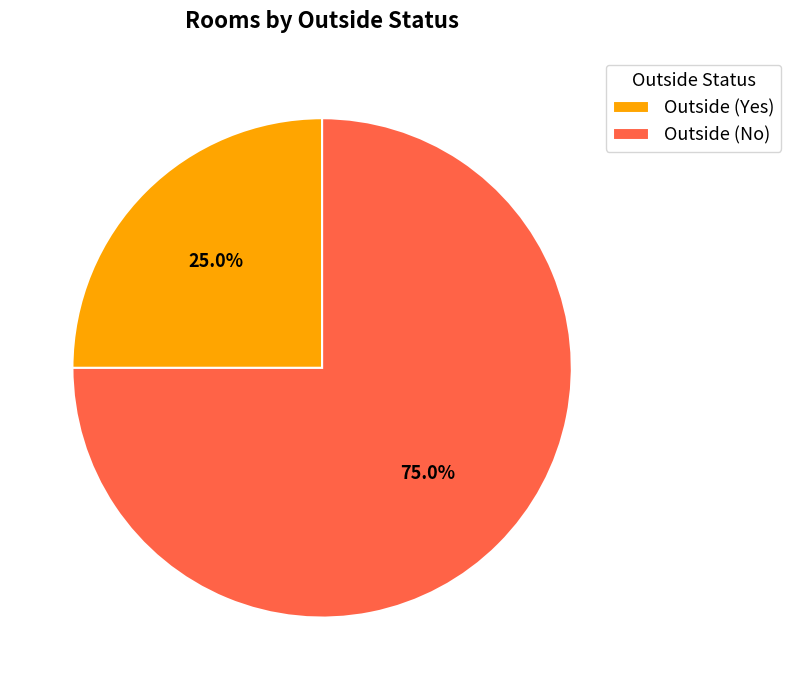

Between Outside (No) and Outside (Yes), which is larger?

Outside (No)